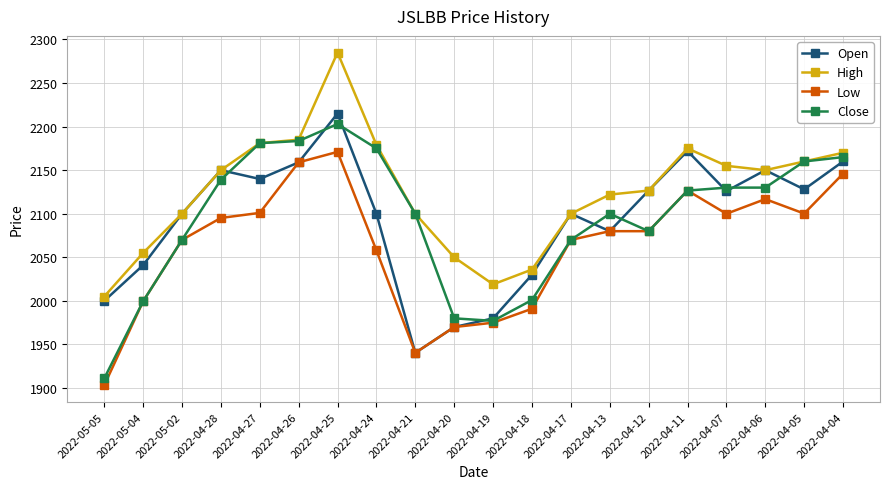

What is the label of the 20th point from the right?

2022-05-05